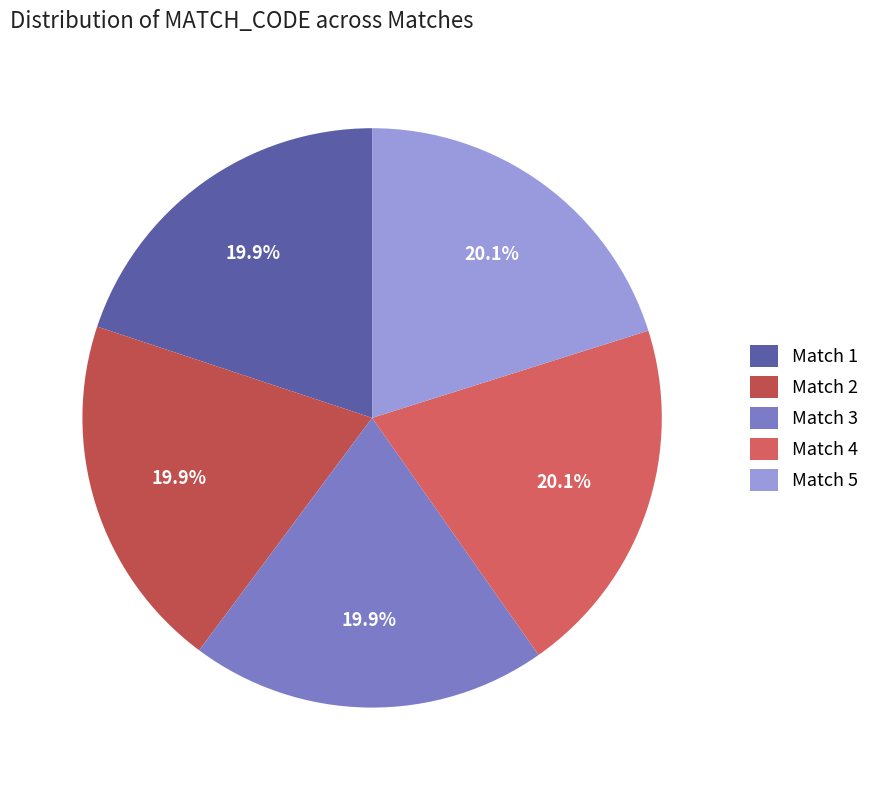

How many slices are in this pie chart?

5